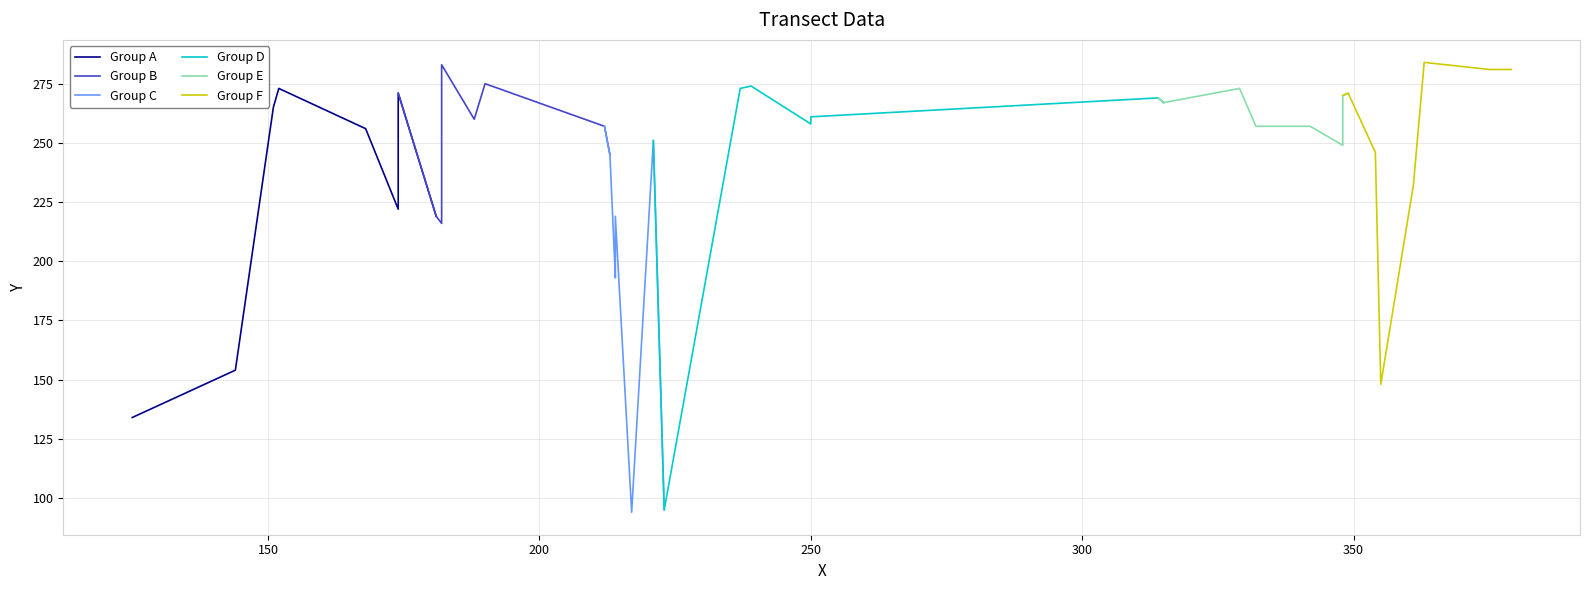

Which series has the largest total across all categories?

Group E